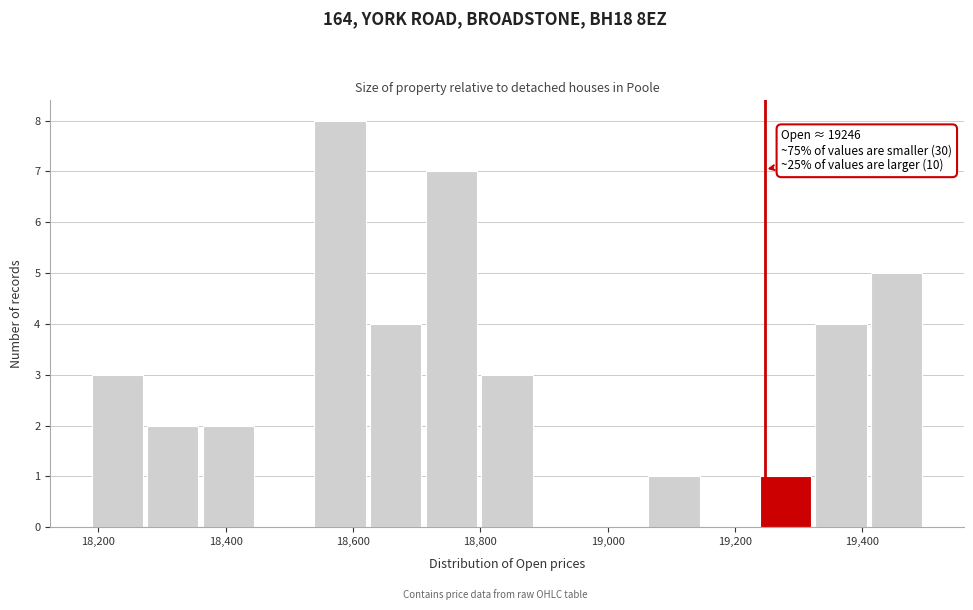

Over which range of the x-axis is the bar tallest?

18540 to 18620